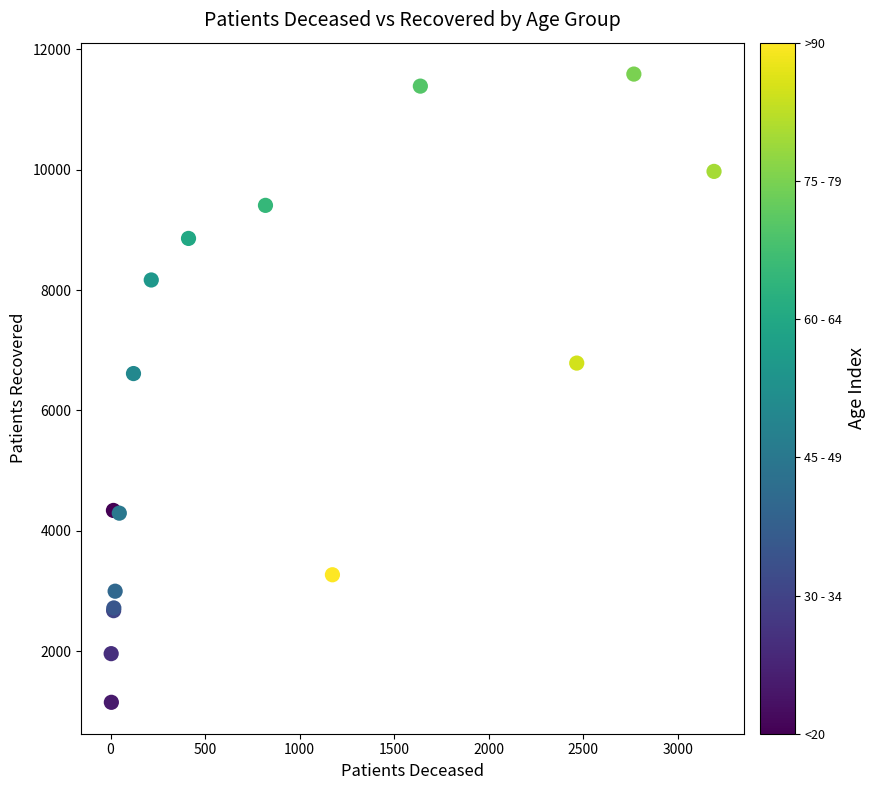

What Y value in the scatter plot is closest to 6370?

6613